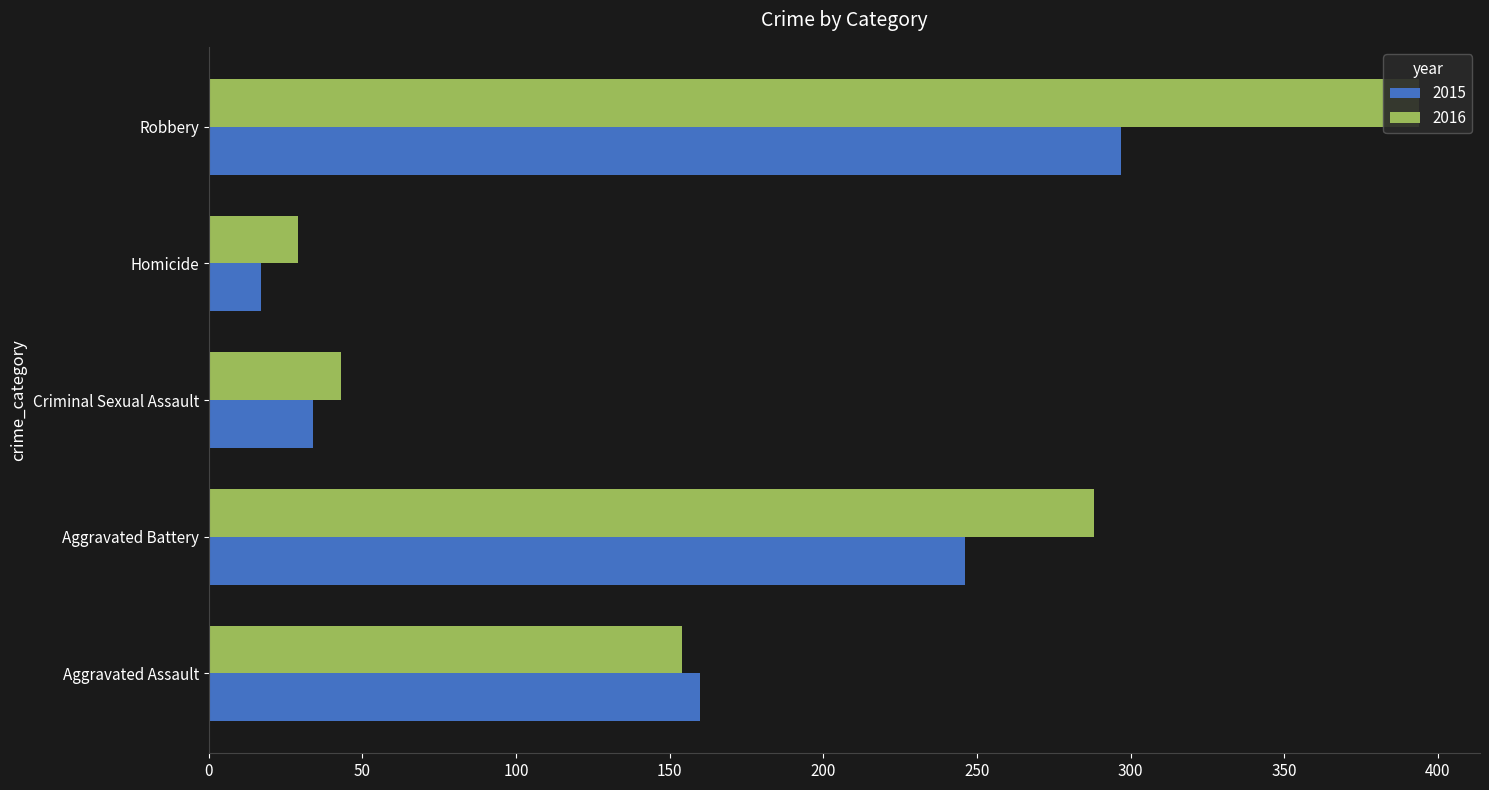

Between Aggravated Battery and Aggravated Assault, which is larger?

Aggravated Battery